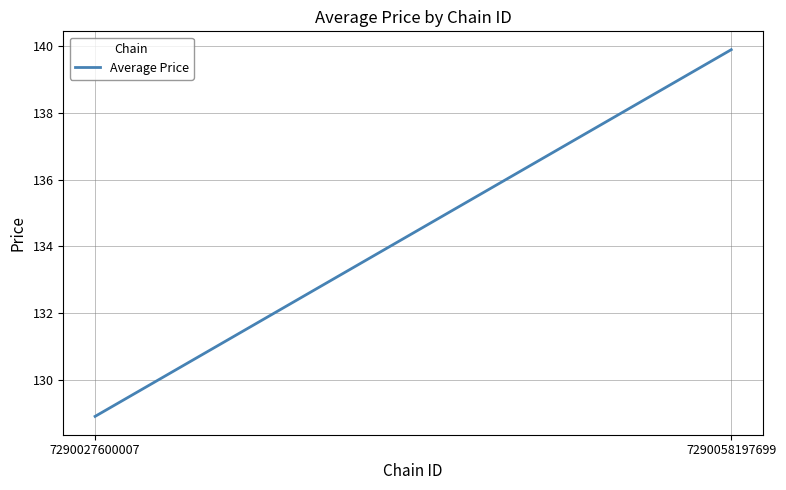

The chart shows a value of 60.1 at 7290027600007. True or false?

False